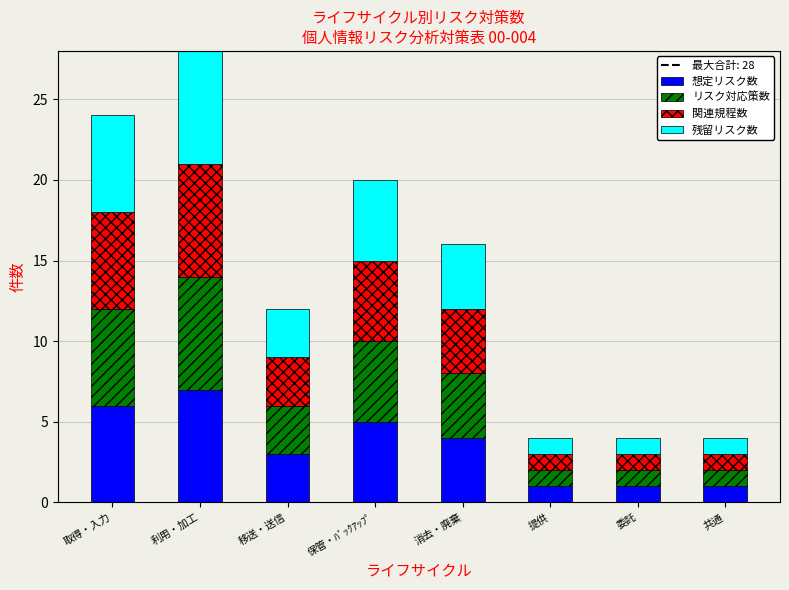

The 想定リスク数 series shows 1 at 委託. True or false?

True